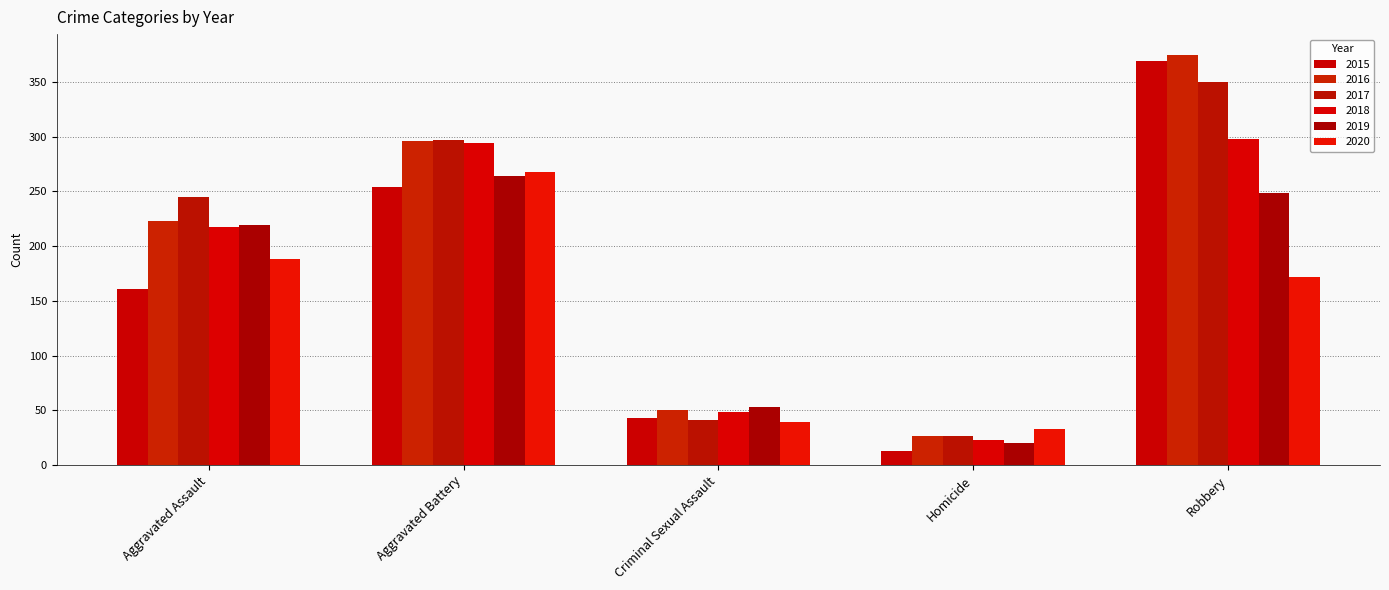

Reading left to right, list all the values displayed in this chart.

2015: 161	254	43	13	369
2016: 223	296	50	27	375
2017: 245	297	41	27	350
2018: 218	294	49	23	298
2019: 219	264	53	20	249
2020: 188	268	39	33	172